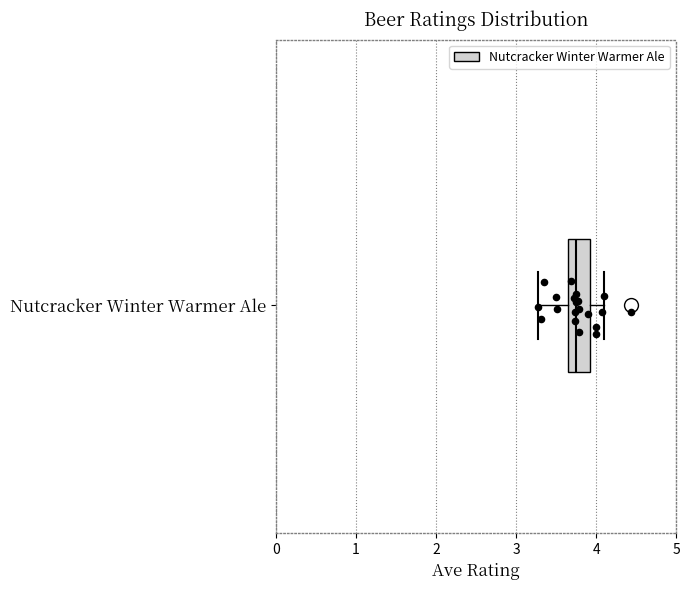

Read this box plot against the x-axis: the position of the median line, the range covered by the box, and the ends of both whiskers. The values are not printed on the chart, so give them approximately, as read against the axis.

median 3.8, box 3.6 to 3.9, whiskers 3.3 to 4.1